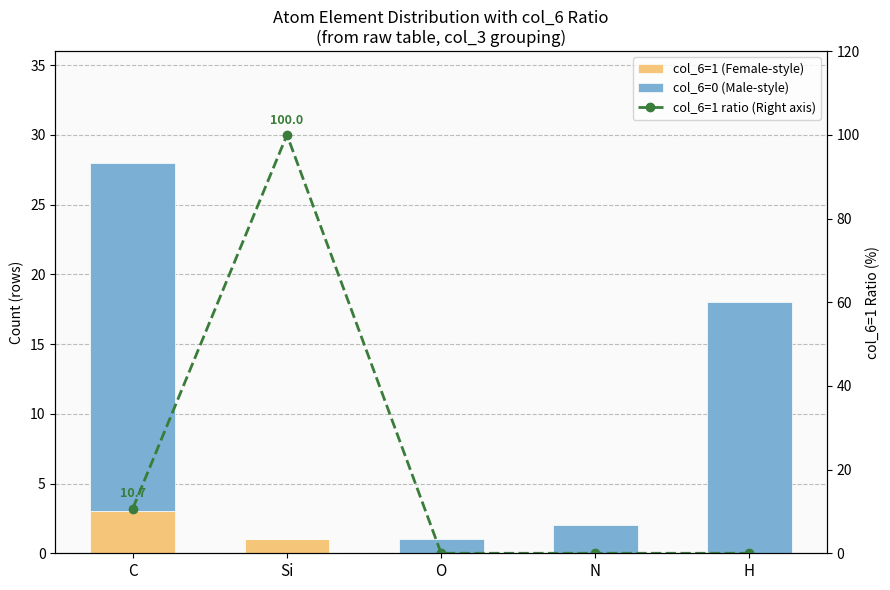

Which label corresponds to the largest value in the chart?

Si